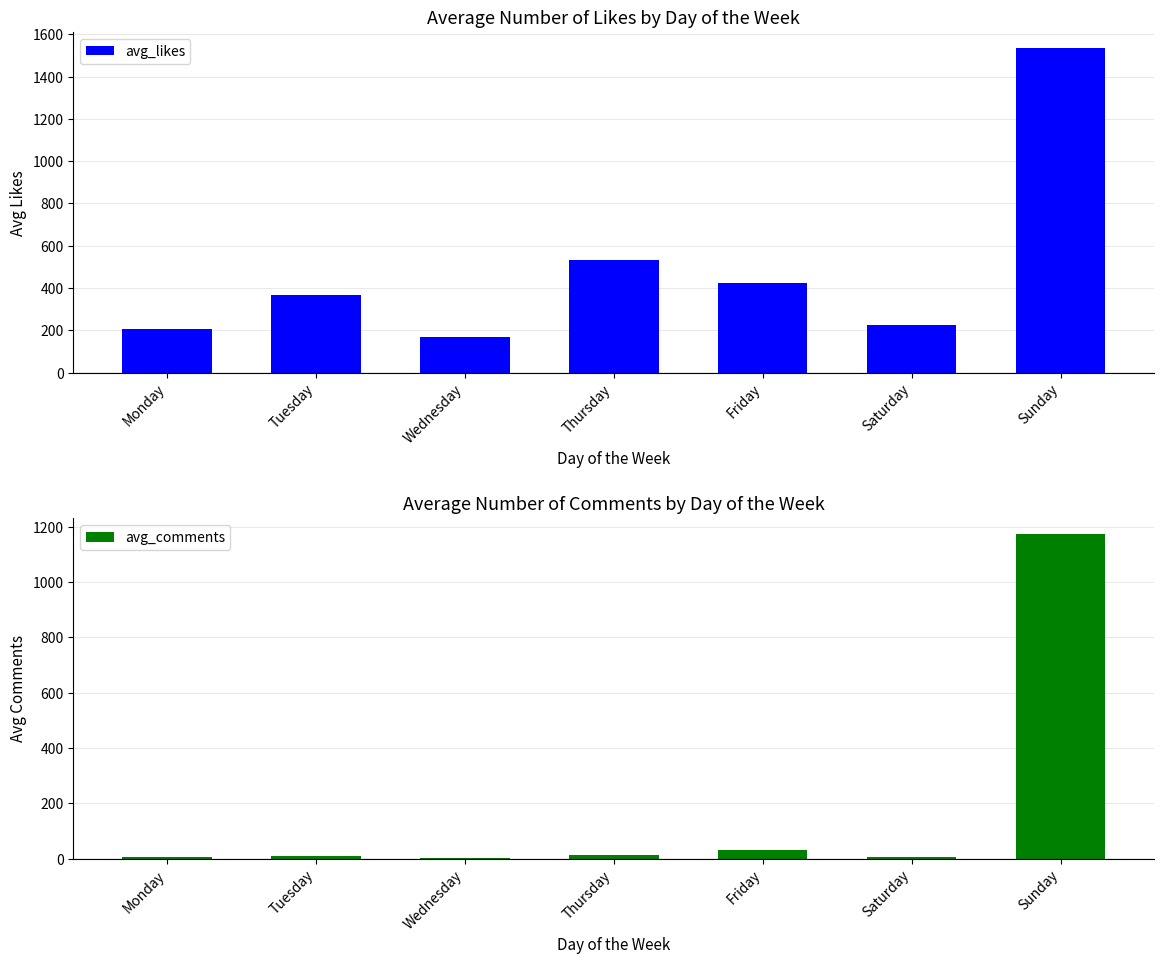

List the series in order of their peak value, lowest first.

avg_comments, avg_likes